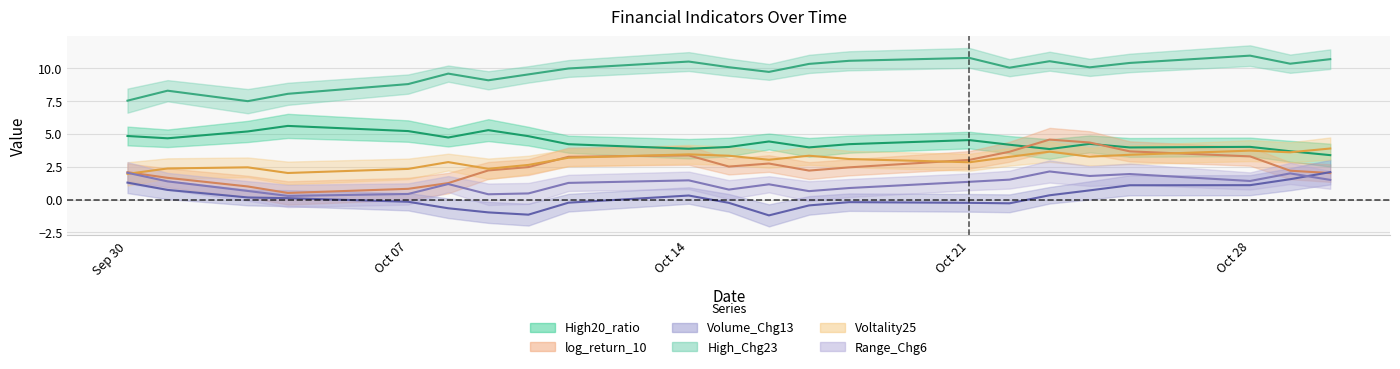

List the labels in order of Volume_Chg13 value, largest first.

2024-10-30, 2024-10-29, 2024-09-30, 2024-10-28, 2024-10-25, 2024-10-01, 2024-10-24, 2024-10-23, 2024-10-14, 2024-10-03, 2024-10-04, 2024-10-07, 2024-10-18, 2024-10-11, 2024-10-21, 2024-10-15, 2024-10-22, 2024-10-17, 2024-10-08, 2024-10-09, 2024-10-10, 2024-10-16